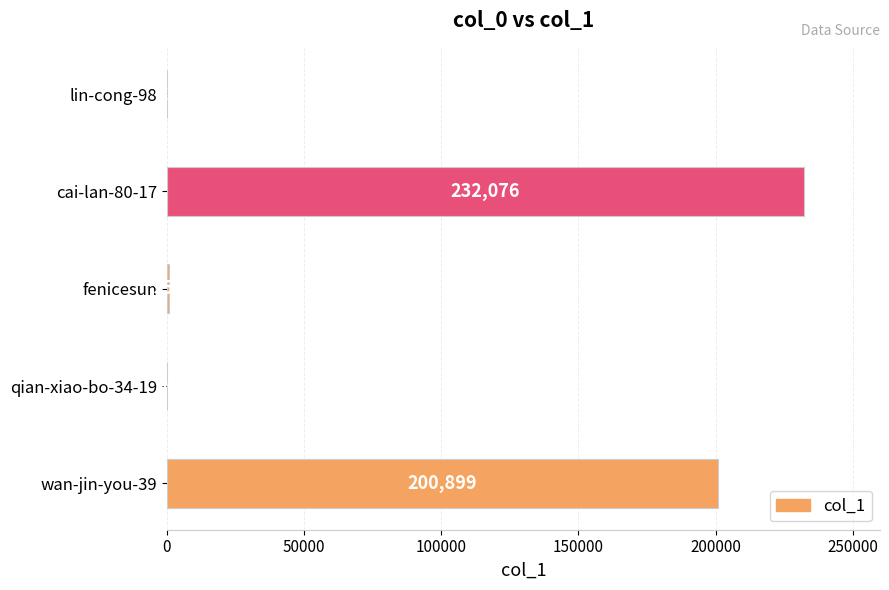

What is the sum of all values?

434006